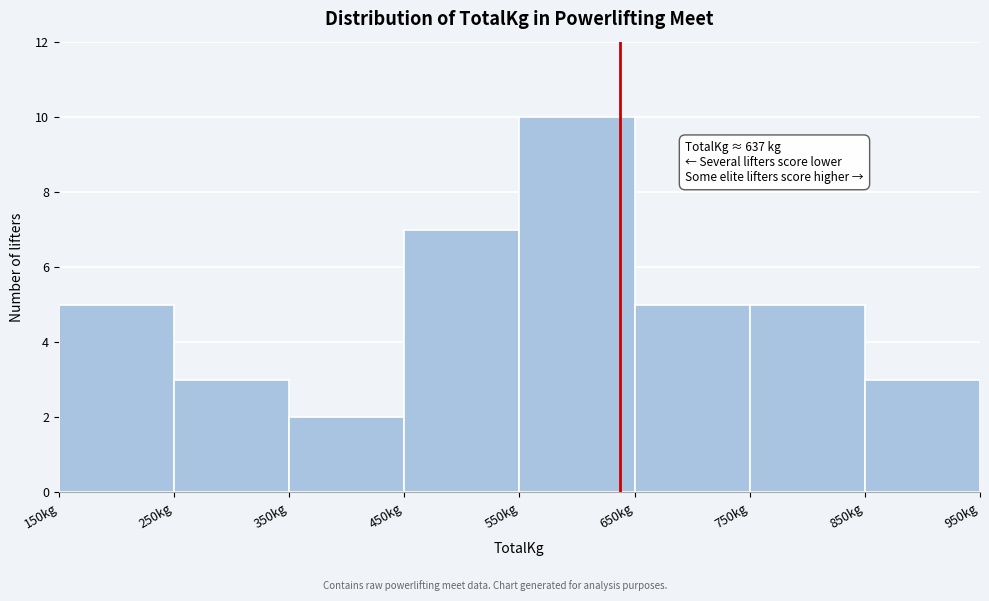

Which range on the x-axis has the tallest bar?

550 to 650